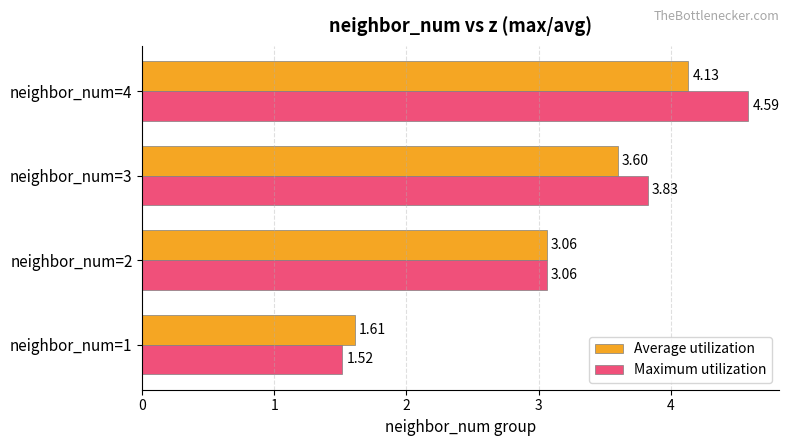

How many values in the Maximum utilization series are below 3?

1